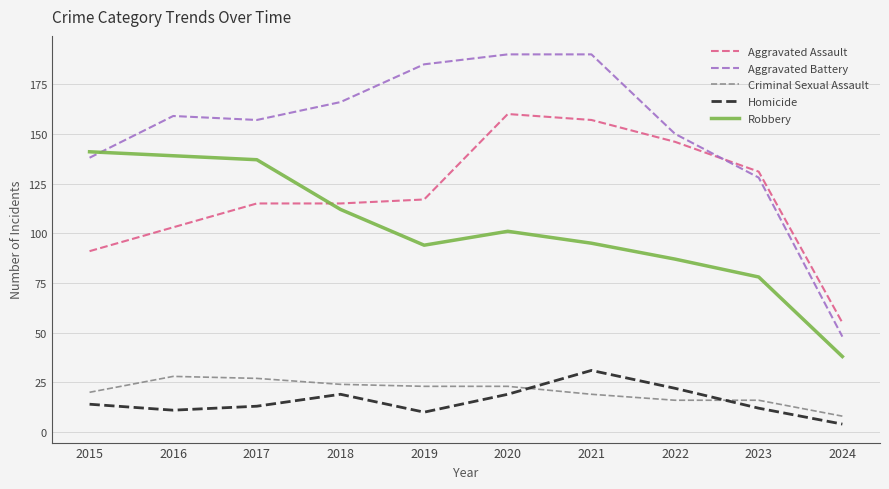

How many lines are shown in the chart?

5